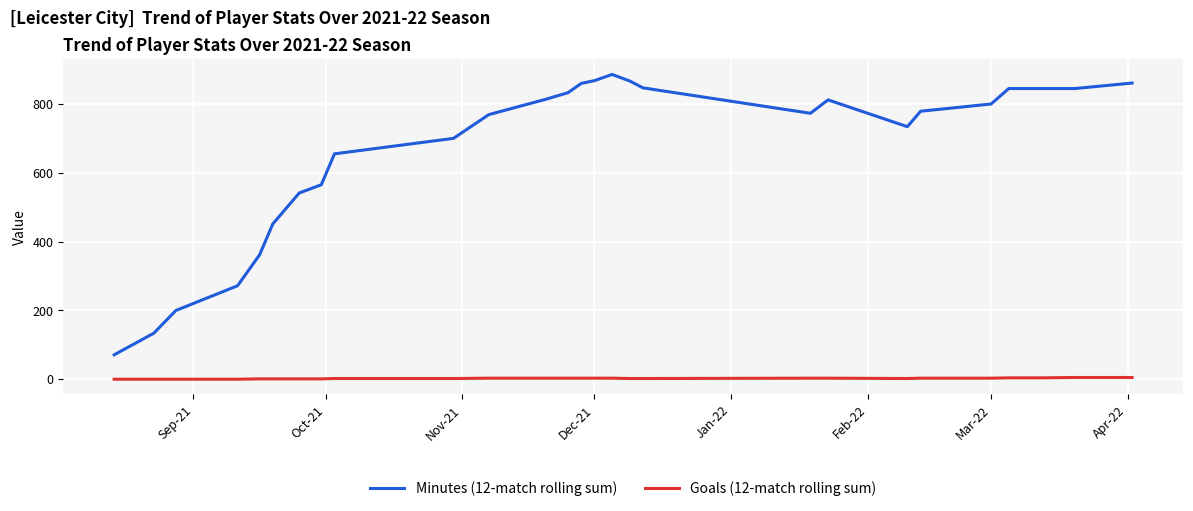

What is the average value of the Minutes (12-match rolling sum) series?

667